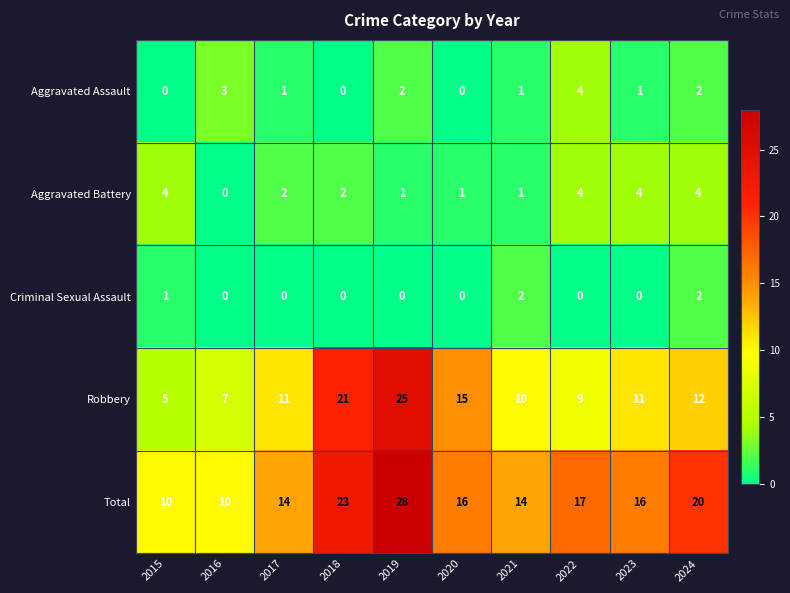

At how many categories does at least one series exceed 4?

10